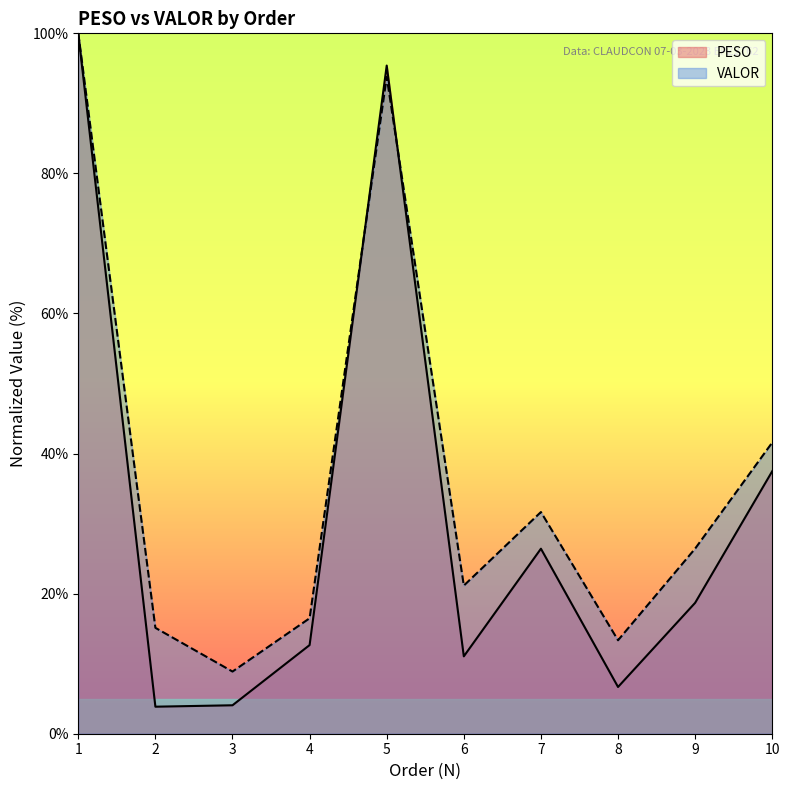

Where is the first local minimum for VALOR?

3